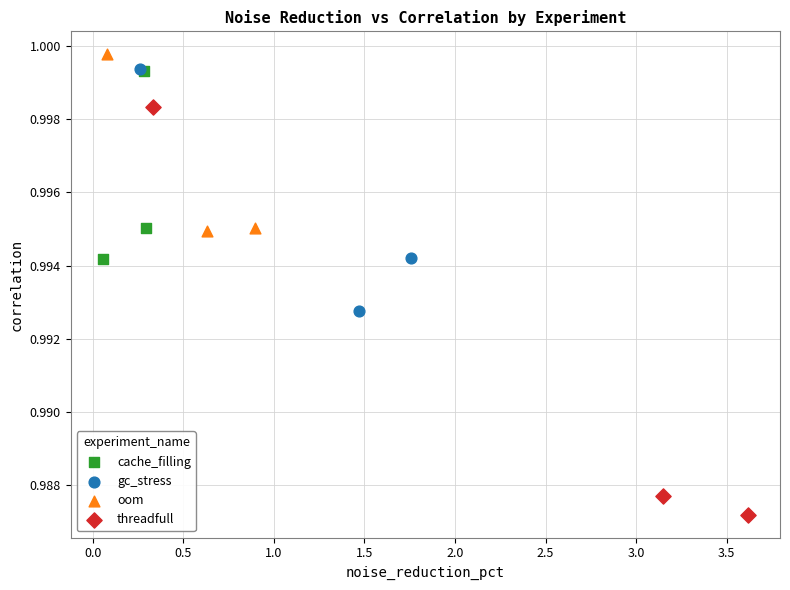

Which series contains the lowest Y value?

threadfull